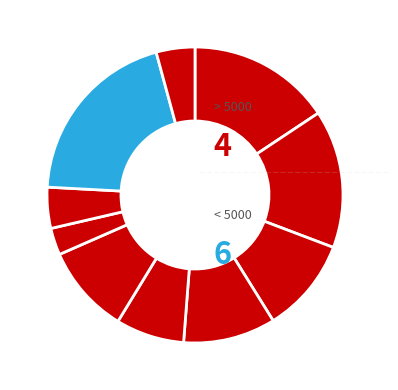

How many slices are in this pie chart?

10